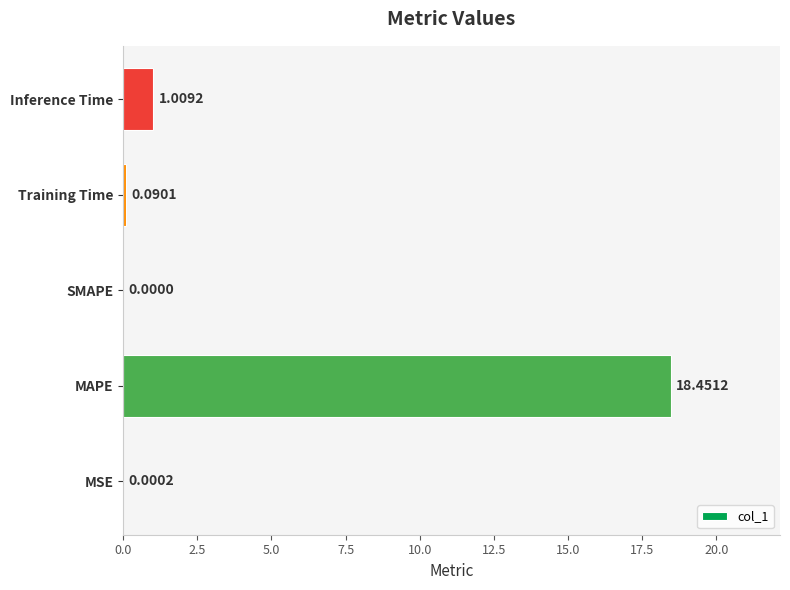

Where is the data nearest to the value 9?

Inference Time